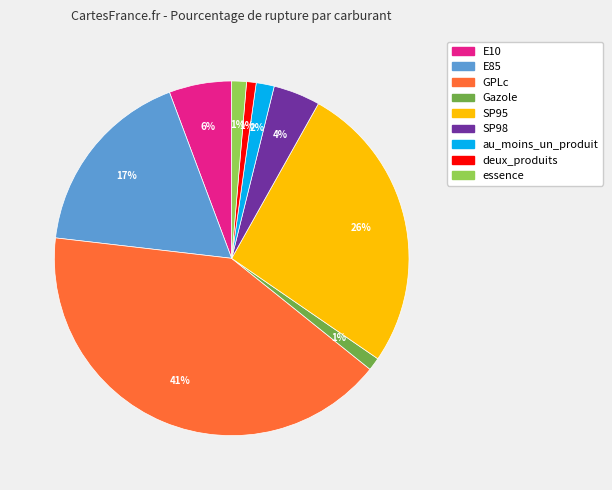

Which slice is the largest?

GPLc